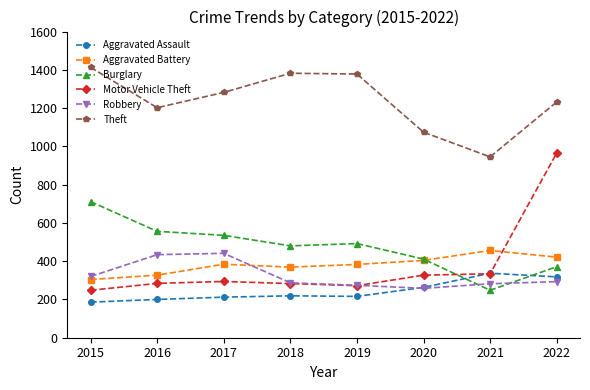

True or false: Motor Vehicle Theft has a value of 327 at 2020.

True